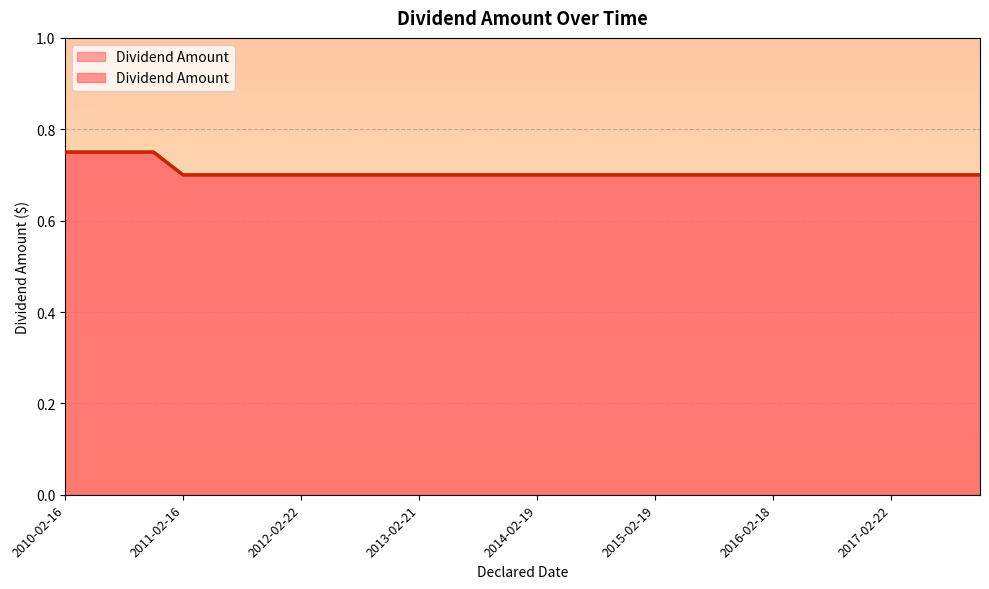

What is the value of the 7th point from the left?

0.7